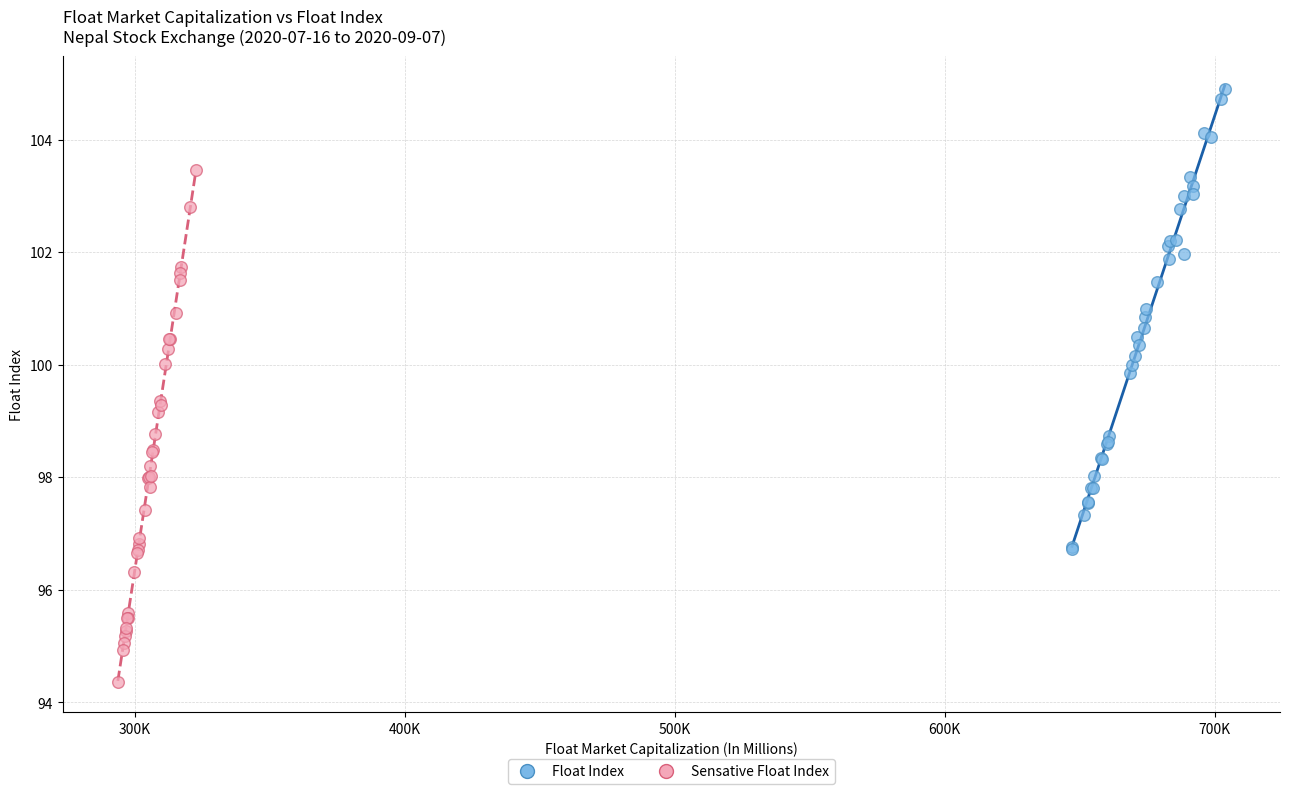

What are all the series names shown in the legend?

Float Index, Sensative Float Index